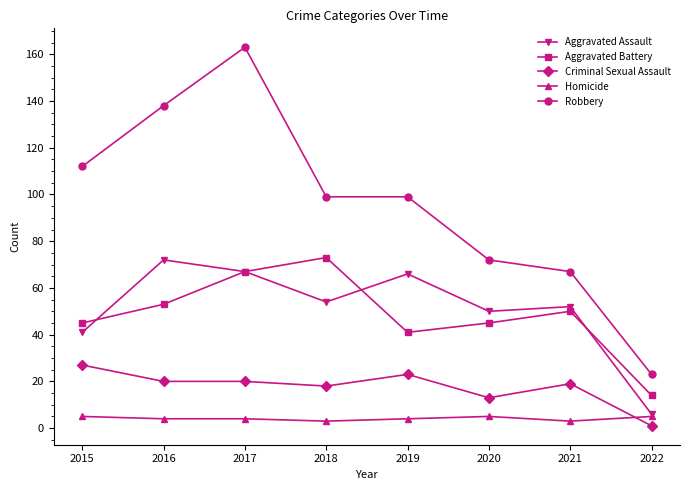

What is the sum of the Robbery values at 2015 and 2021?

179